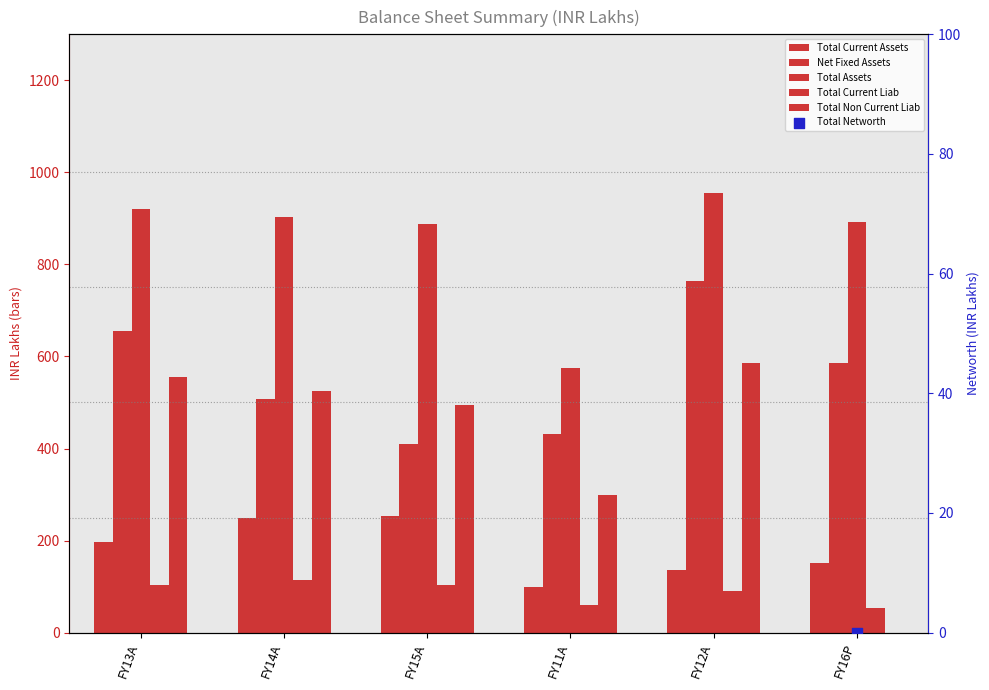

At how many categories does at least one series exceed 688?

5